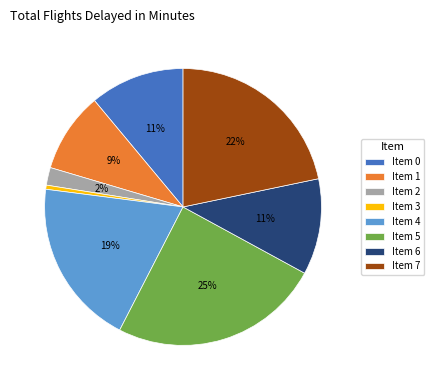

Which category has the biggest portion of the pie?

Item 5